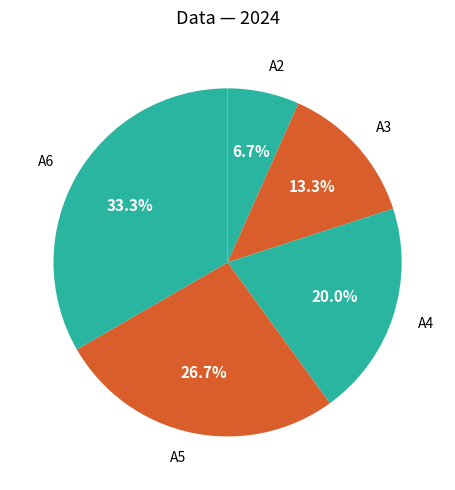

To the nearest percent, what is the combined percentage of A5 and A2?

33%